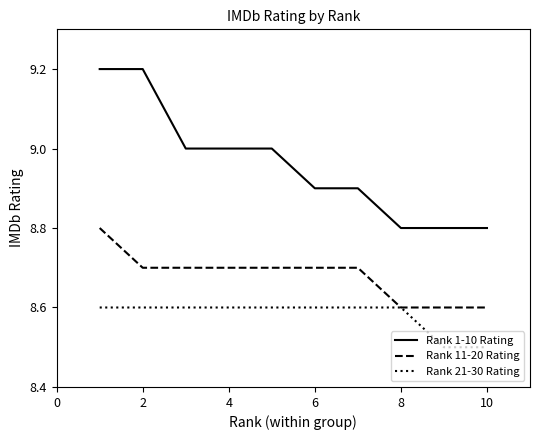

What is the smallest value displayed?

8.5